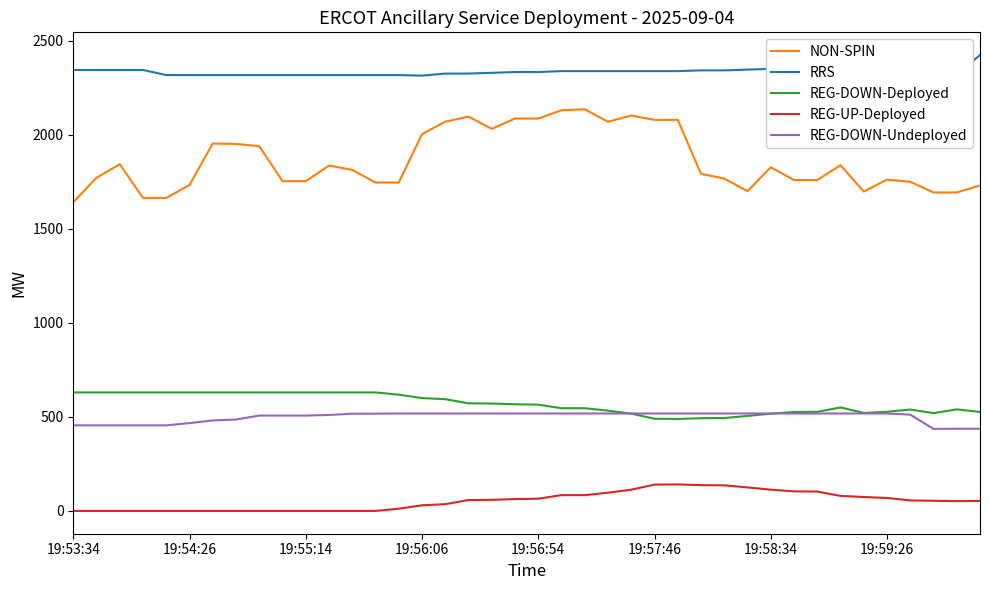

The value of NON-SPIN at 19:53:34 is 2287. True or false?

False